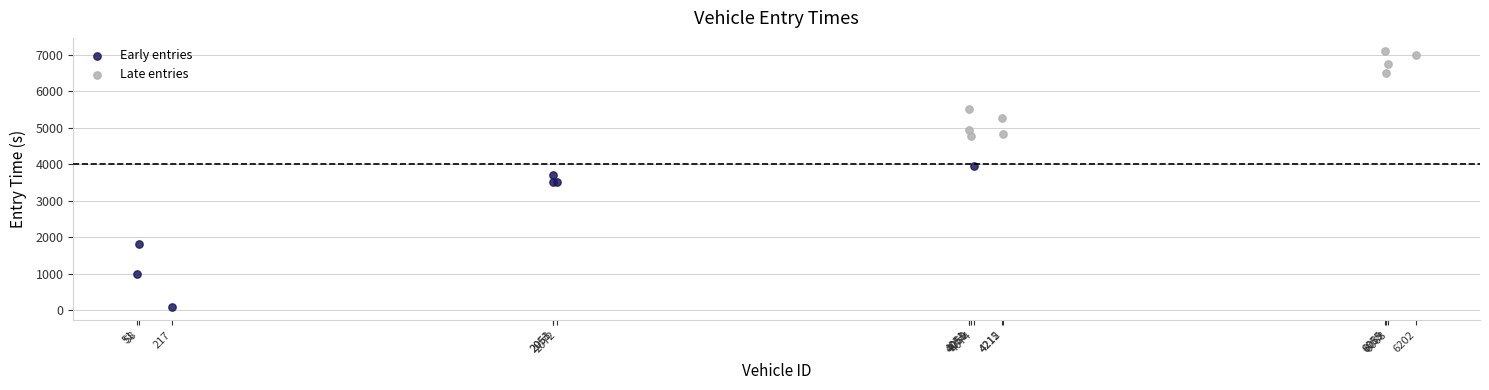

Which series has the largest Y range (max minus min)?

Early entries